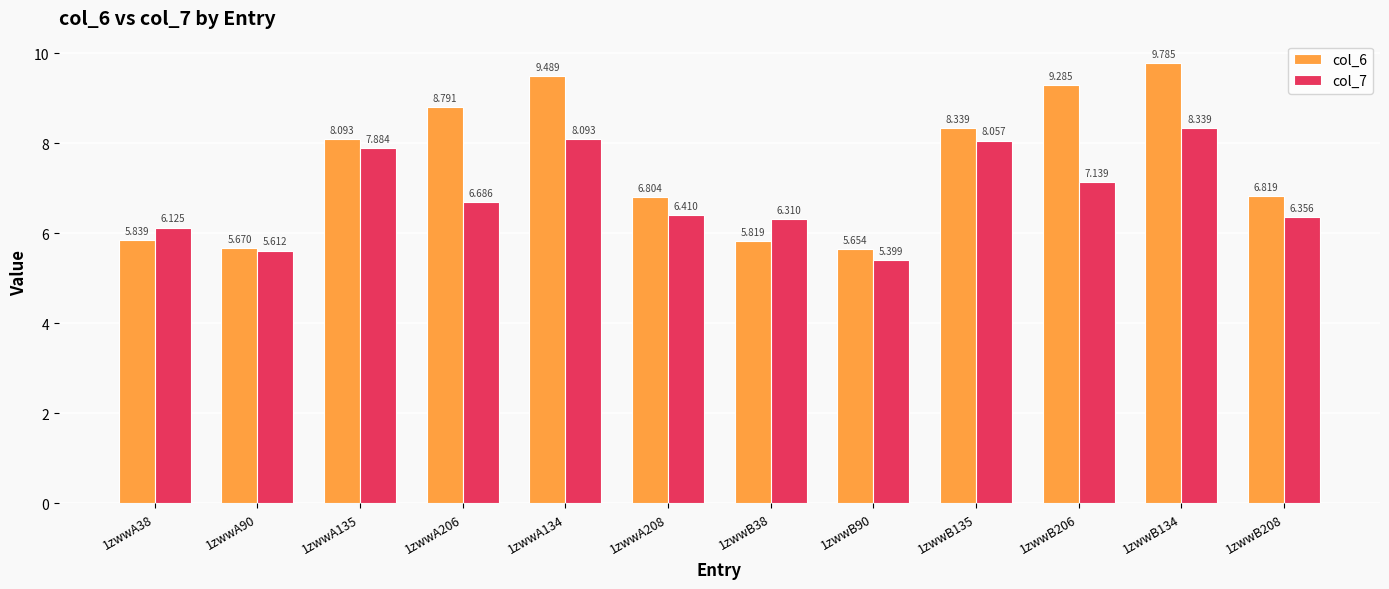

At how many categories does at least one series exceed 9?

3